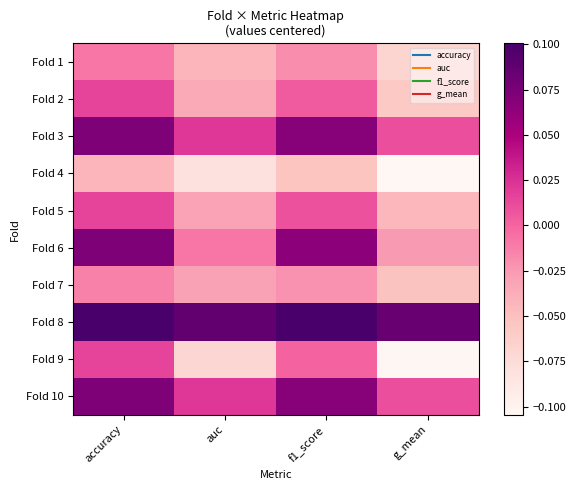

What is the spread (max minus min) of values at g_mean?

0.2